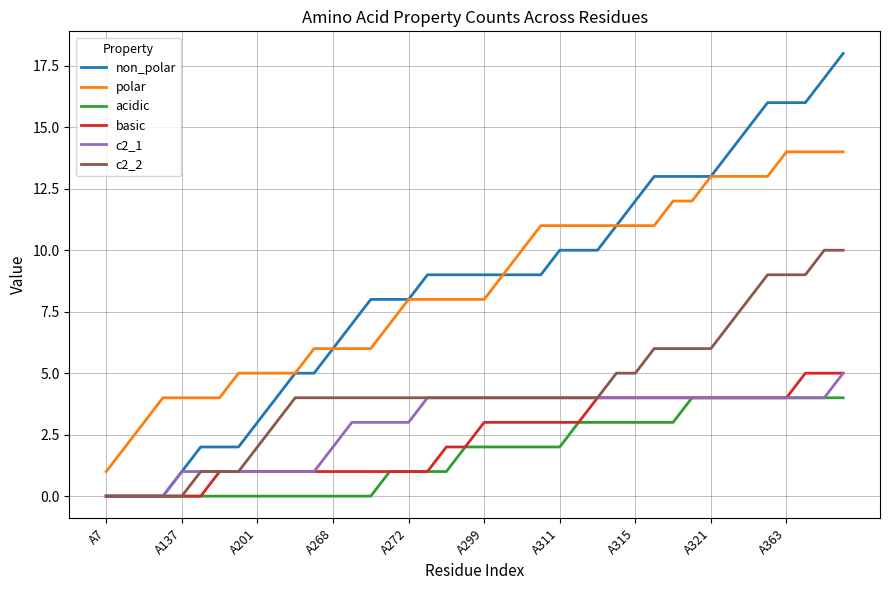

What is the greatest value displayed?

18